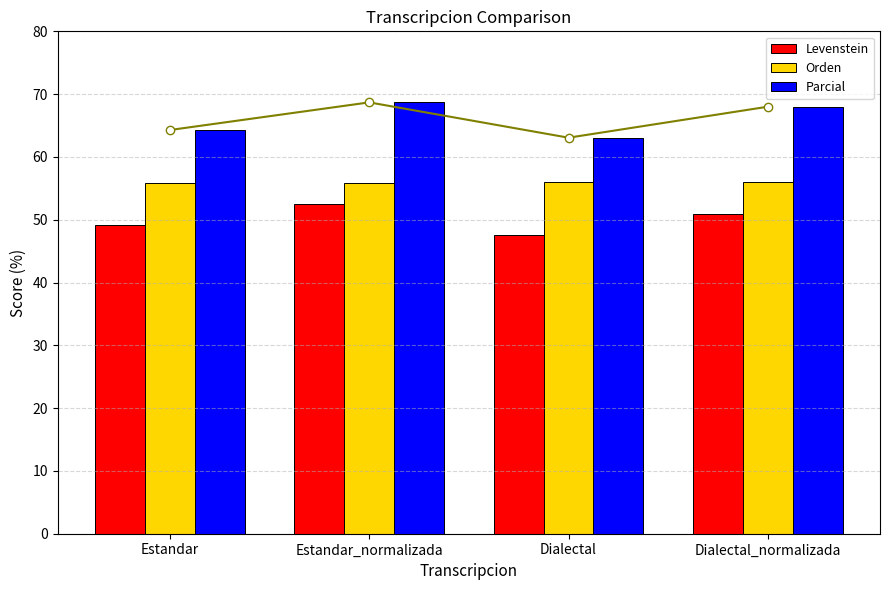

What is the lowest value of the Levenstein series?

47.5